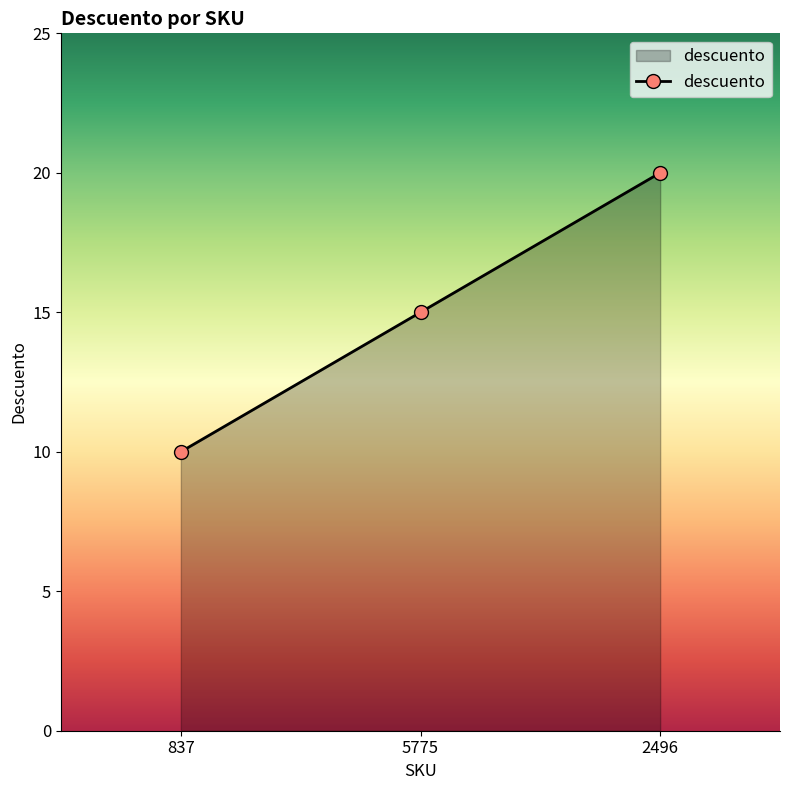

What position from the left is 5775?

2